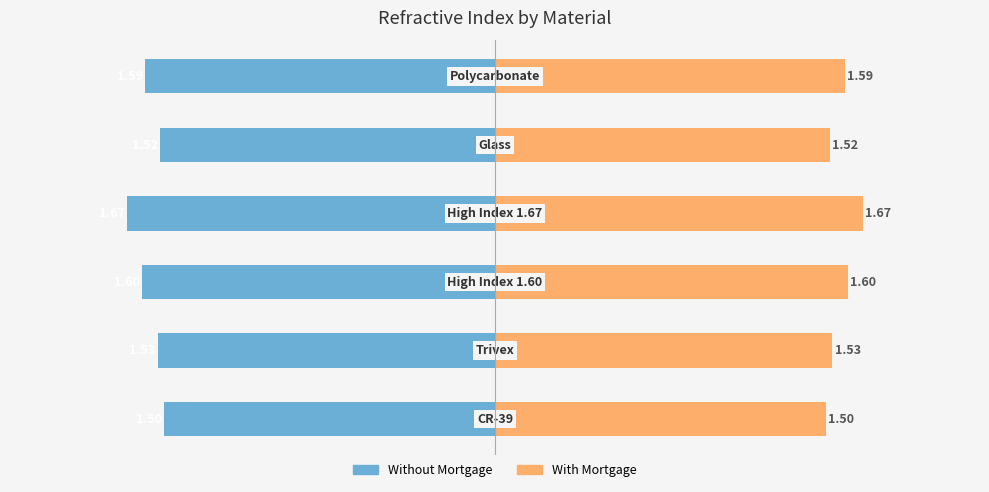

The value of Without Mortgage at 0 is -2.7. True or false?

False